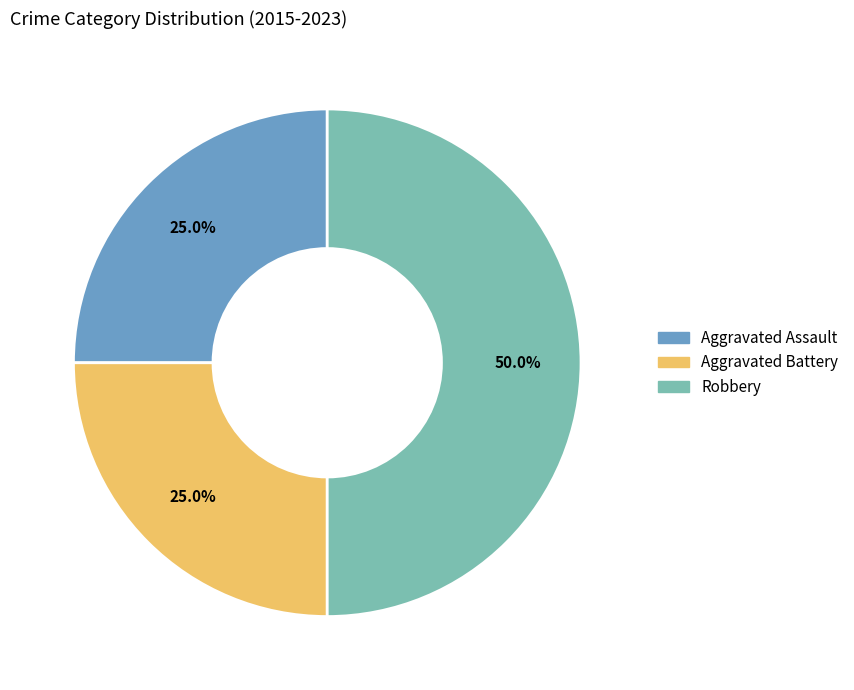

The Robbery slice represents 50% of the pie. True or false?

True